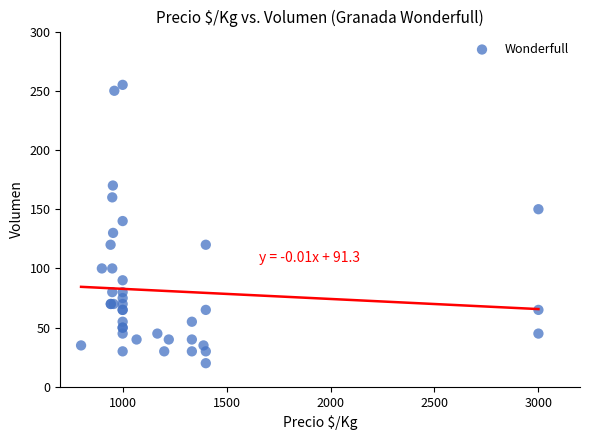

What Y value in the scatter plot is closest to 137?

140